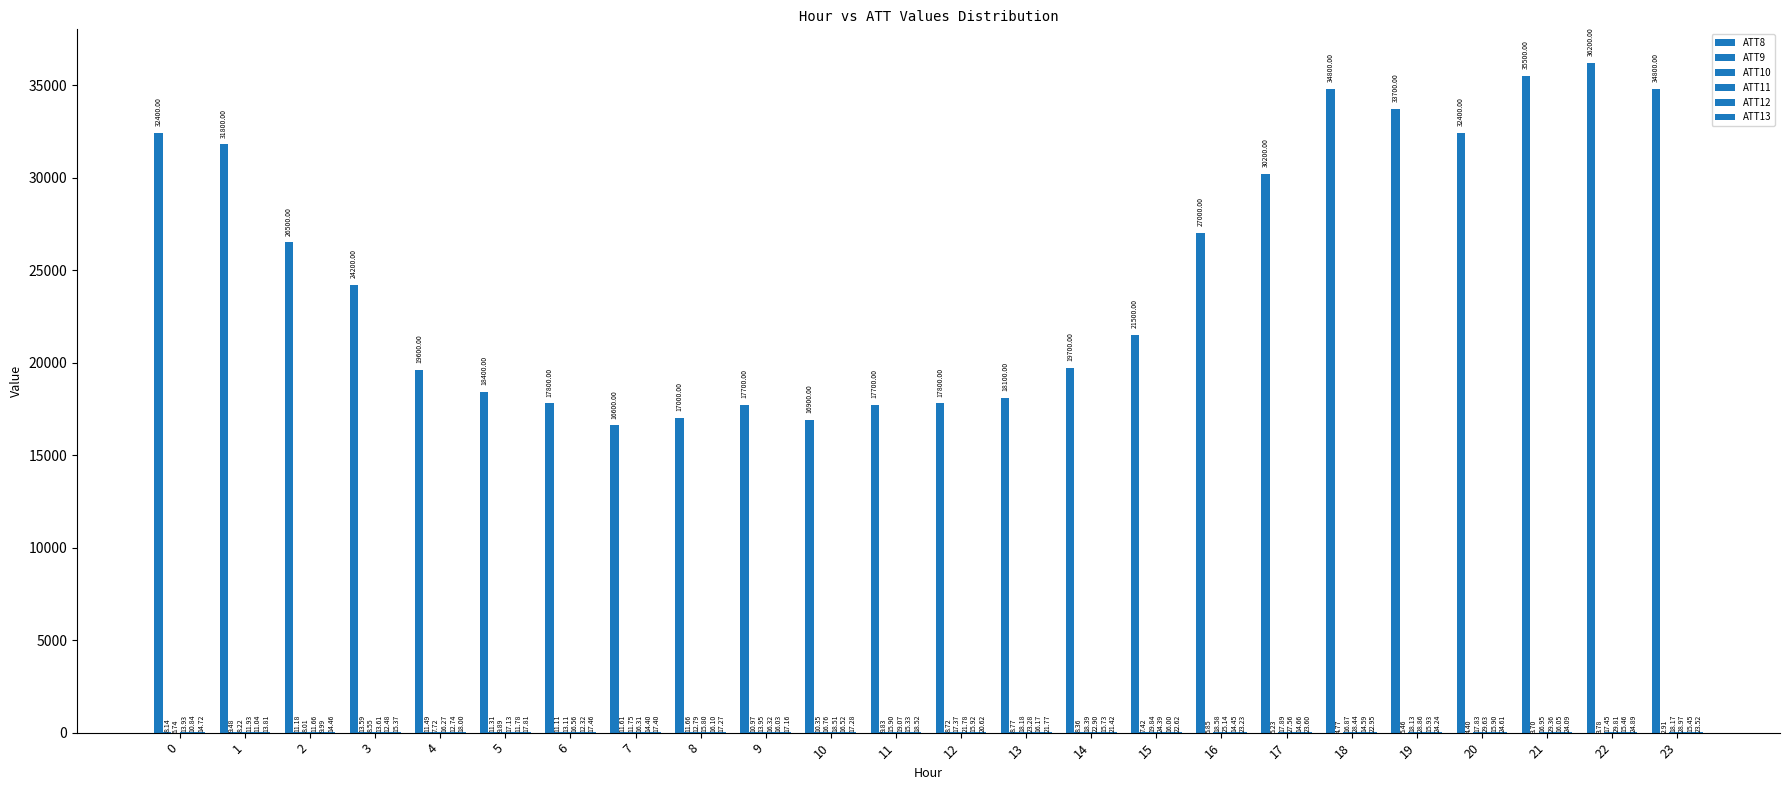

What is the value of the ATT8 bar at the 6th from the left?

18400.0